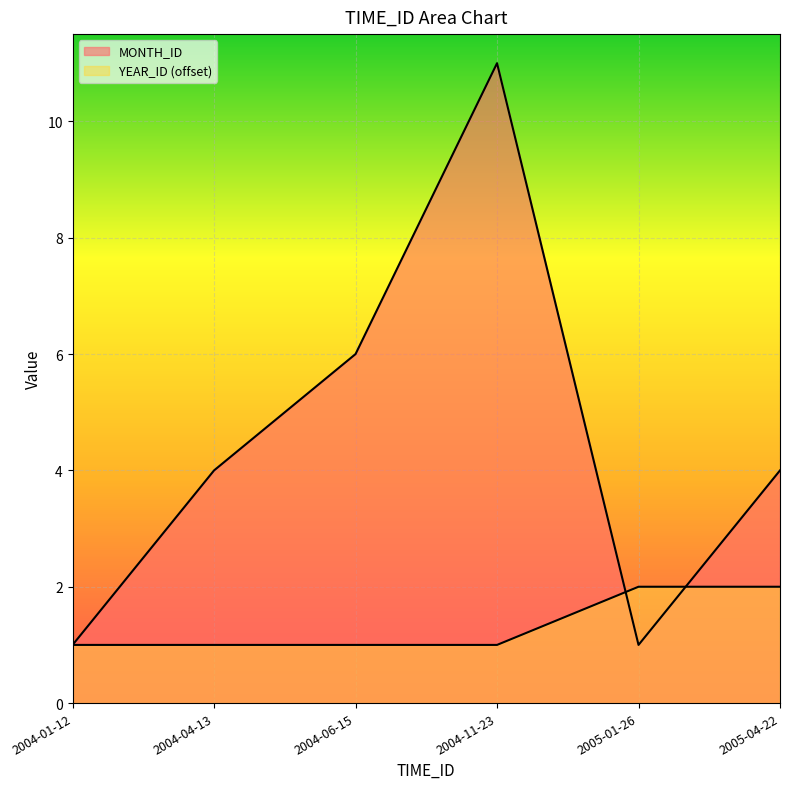

What is the label of the 2nd point from the right?

2005-01-26